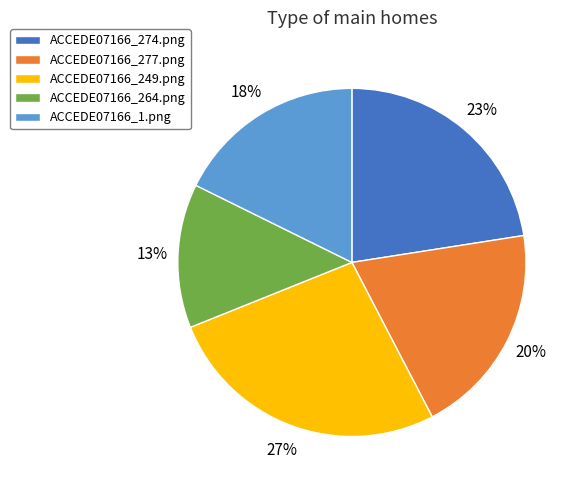

Which has a higher value, ACCEDE07166_274.png or ACCEDE07166_249.png?

ACCEDE07166_249.png